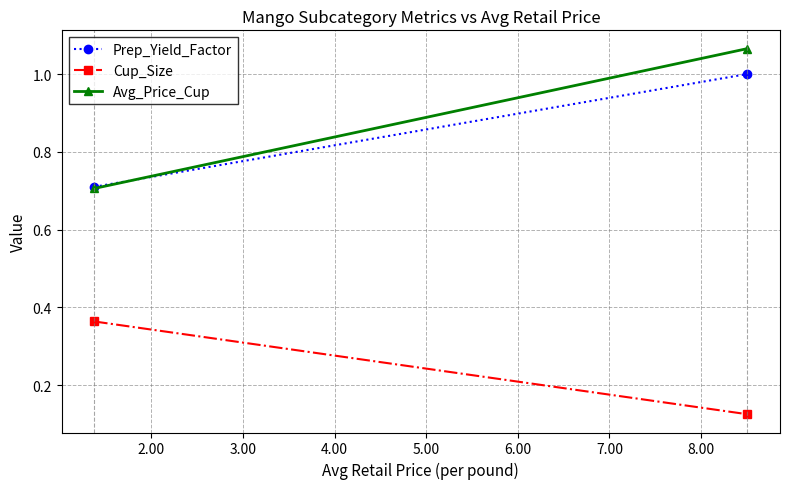

How many Avg_Price_Cup values are between 0 and 1?

1